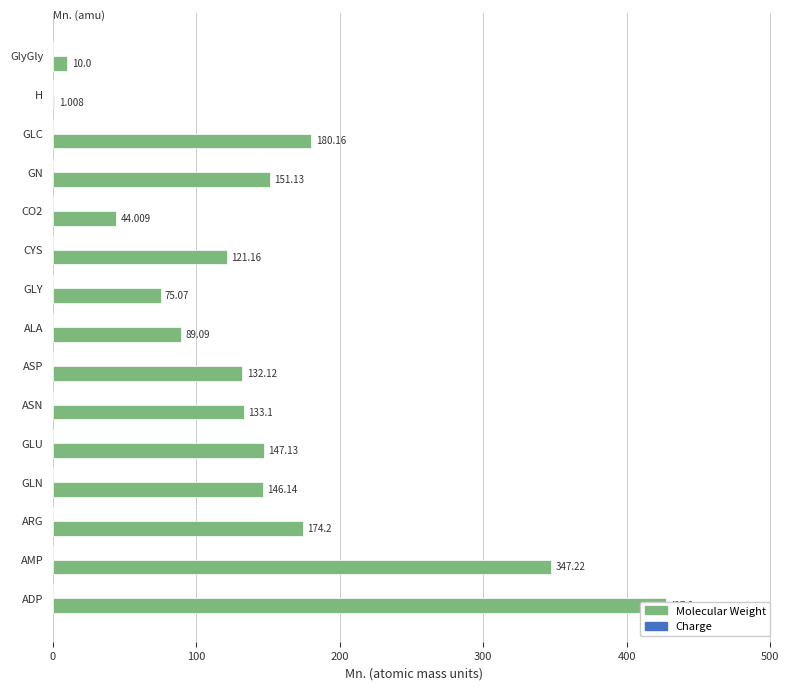

Rank the series at 400 from highest to lowest value.

Molecular Weight, Charge